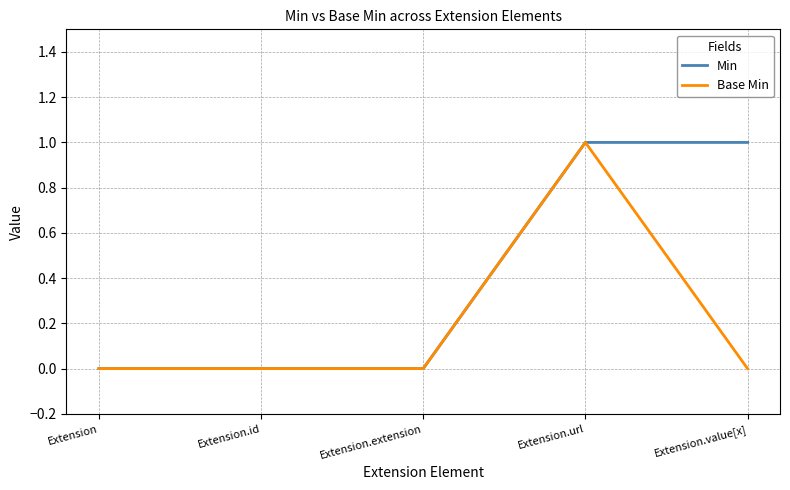

What position from the left is Extension.url?

4